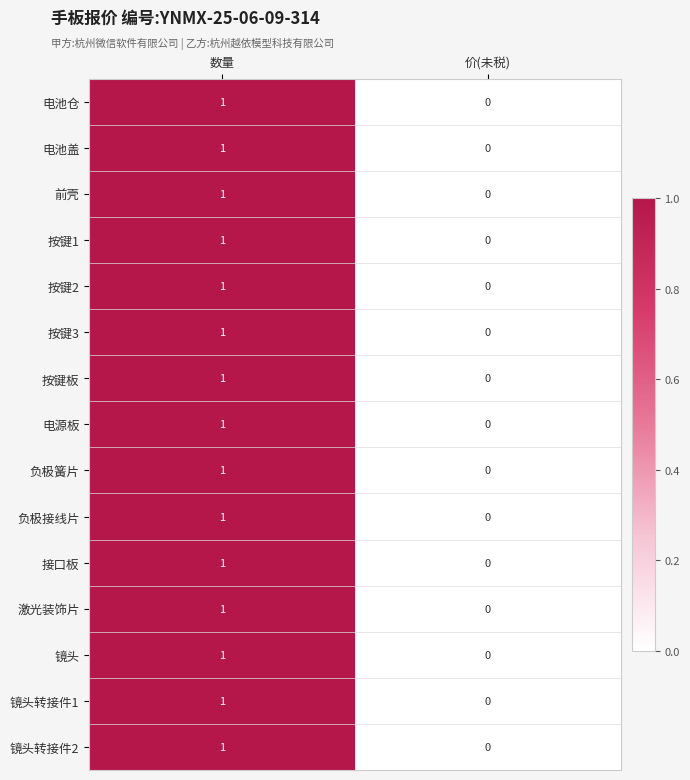

At which category is the sum across all series the highest?

数量